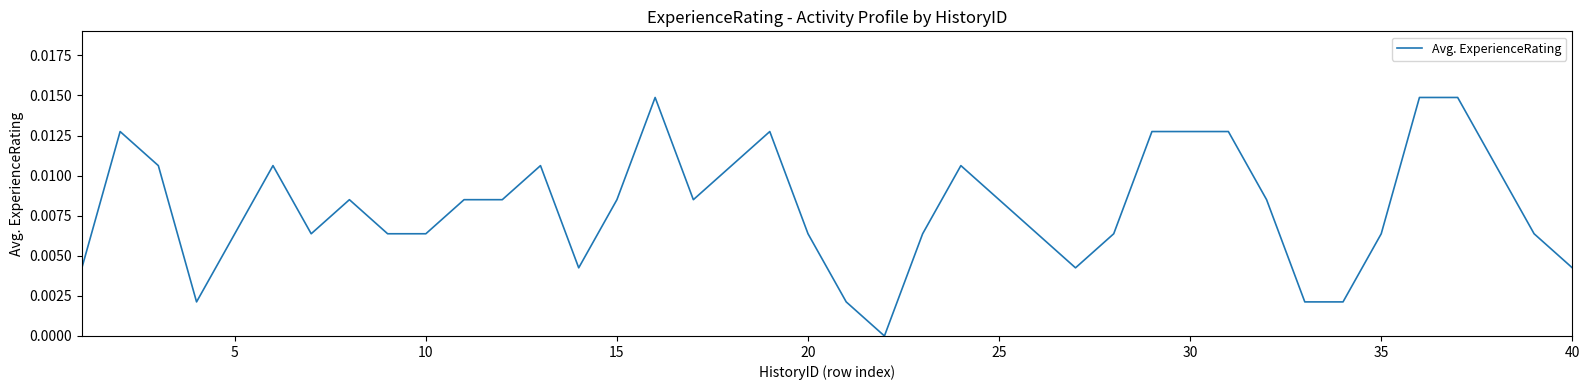

Does the chart have visible grid lines?

No